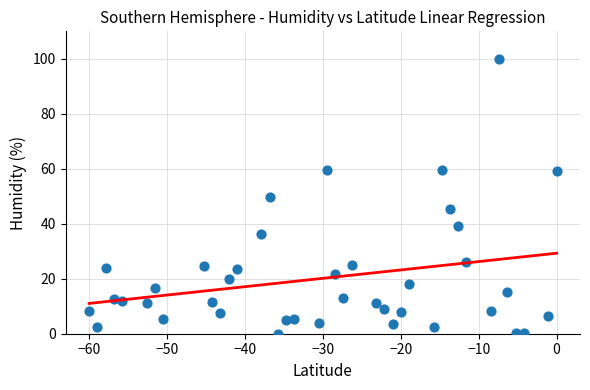

What is the range of Y values (max minus min)?

100.0